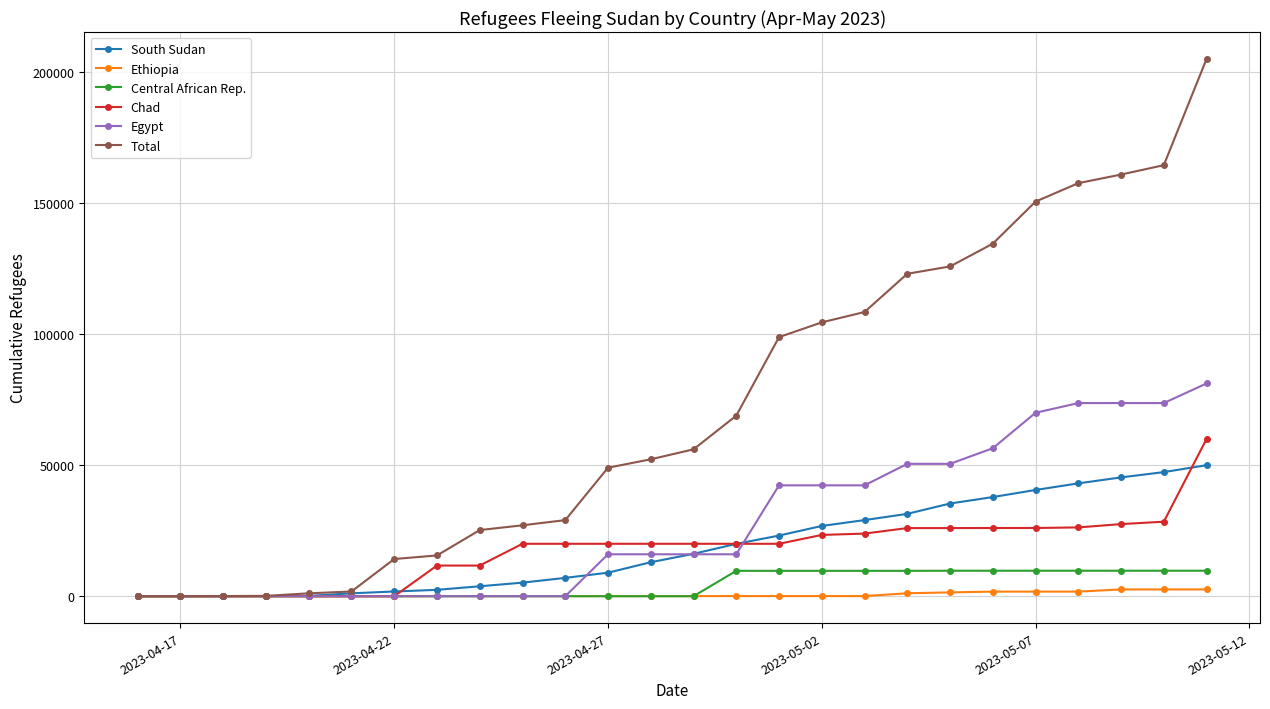

What is the difference between the maximum and minimum values in the South Sudan series?

50002